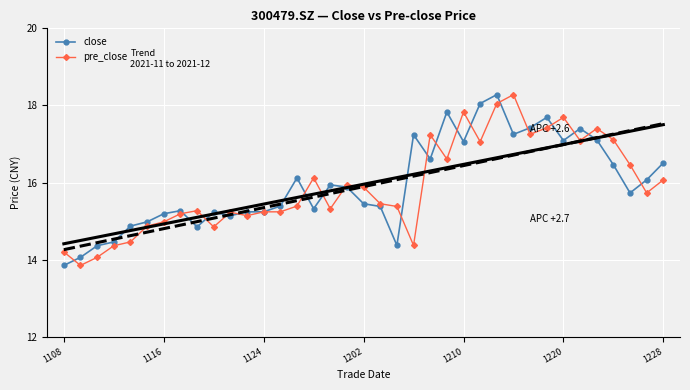

What is the value of the pre_close point at the 8th from the left?

15.2